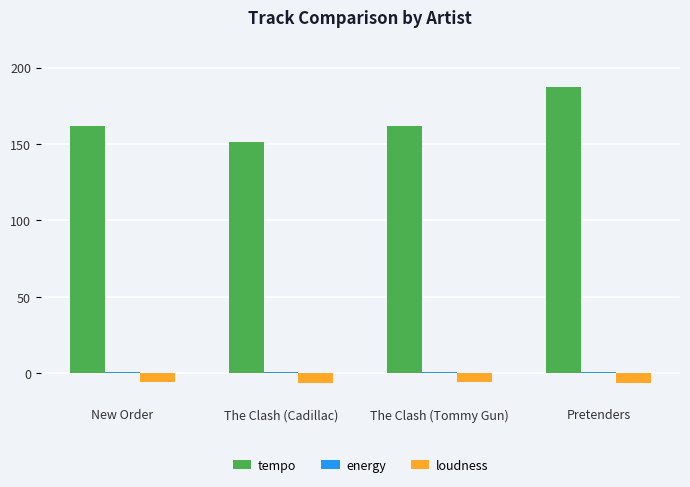

The value of loudness at The Clash (Cadillac) is -6.2. True or false?

True